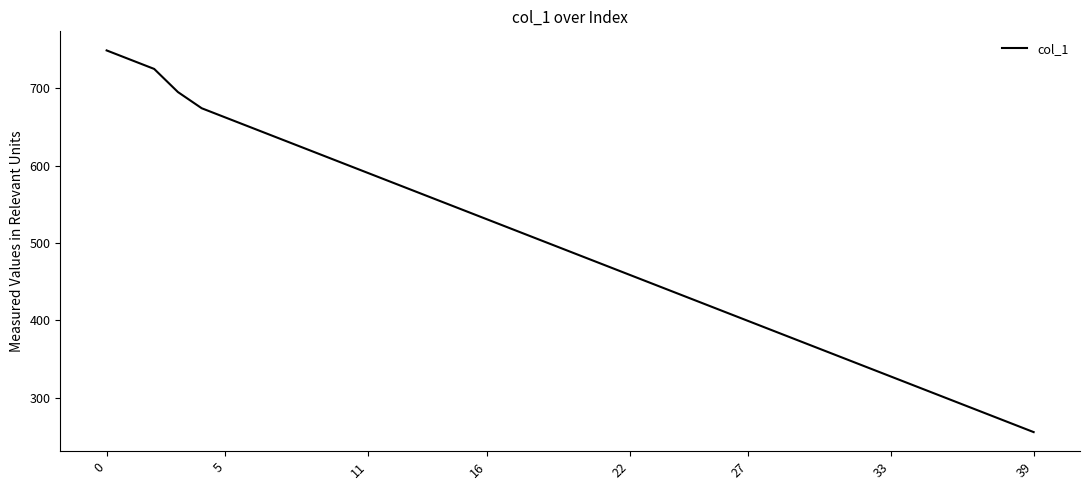

What is the greatest value displayed?

748.8